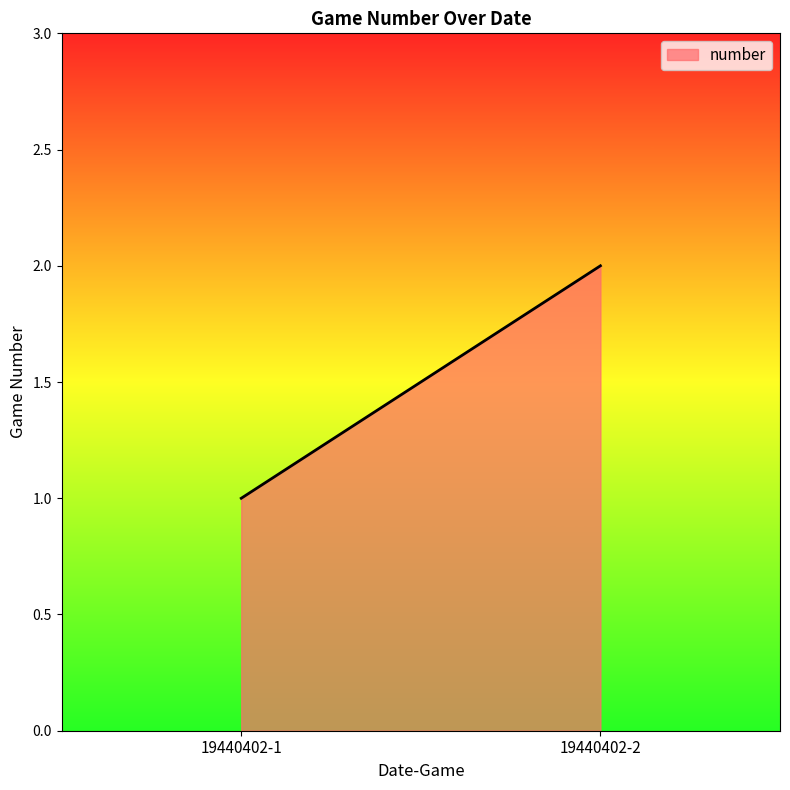

How many distinct data groups are displayed?

1